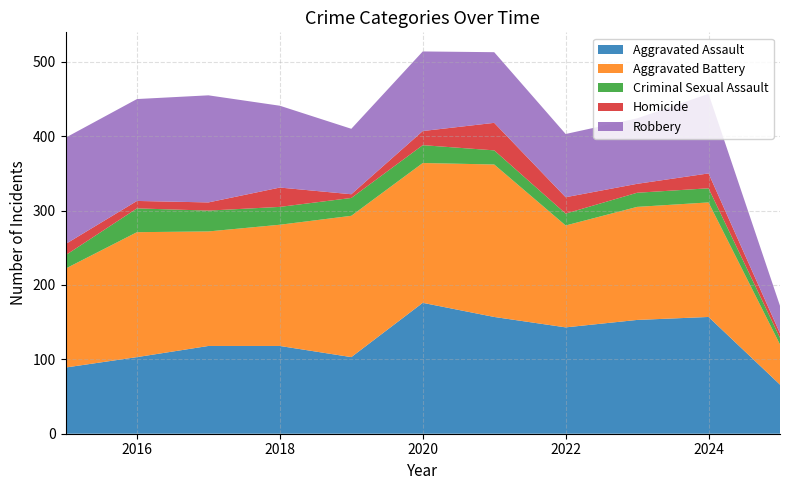

Reading left to right, what are all the values shown in this chart?

Aggravated Assault: 2015=89	2016=103	2017=118	2018=118	2019=103	2020=176	2021=157	2022=143	2023=153	2024=157	2025=66
Aggravated Battery: 2015=133	2016=168	2017=154	2018=163	2019=190	2020=188	2021=205	2022=137	2023=152	2024=154	2025=54
Criminal Sexual Assault: 2015=18	2016=32	2017=28	2018=24	2019=24	2020=24	2021=19	2022=16	2023=19	2024=19	2025=9
Homicide: 2015=15	2016=10	2017=11	2018=26	2019=5	2020=19	2021=37	2022=22	2023=12	2024=20	2025=6
Robbery: 2015=143	2016=137	2017=144	2018=110	2019=88	2020=107	2021=95	2022=85	2023=88	2024=107	2025=37